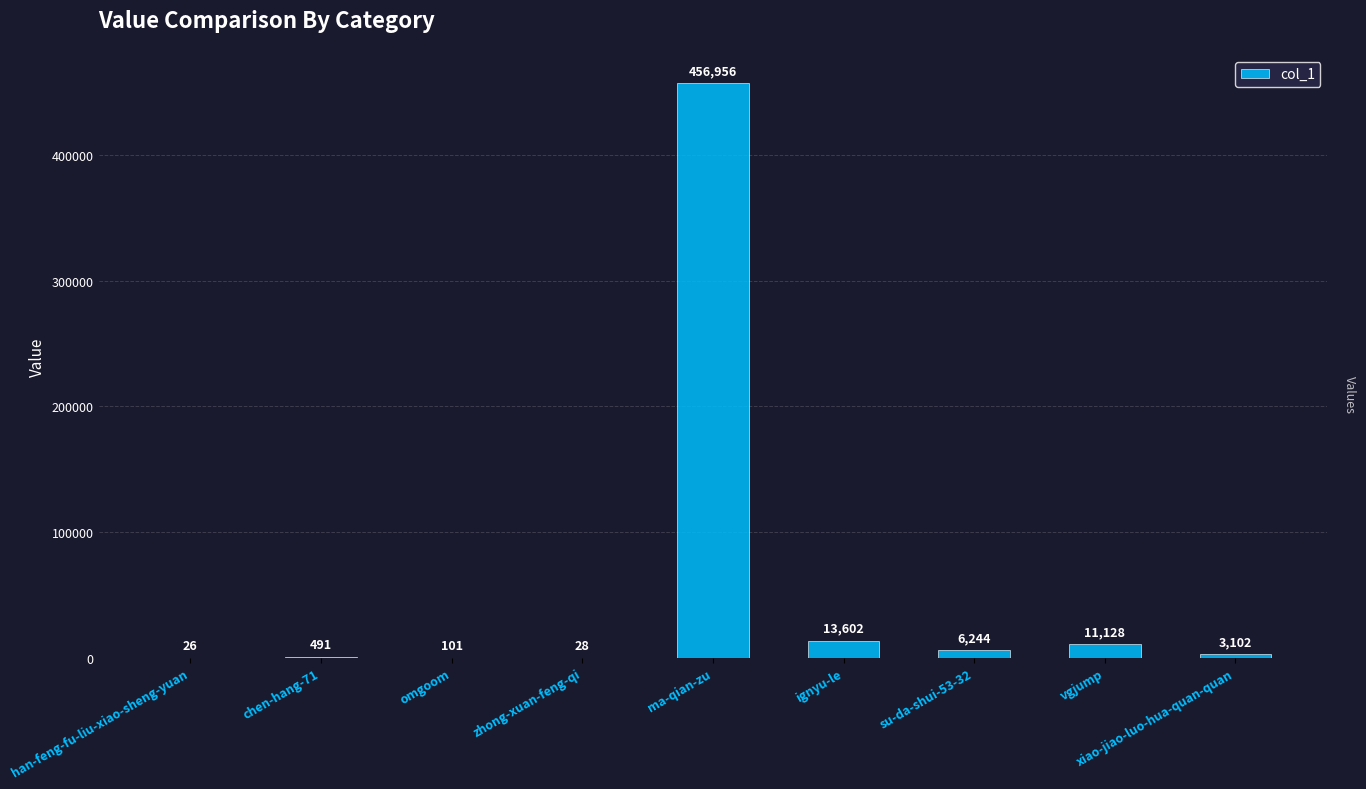

What is the sum of the values at omgoom and su-da-shui-53-32?

6345